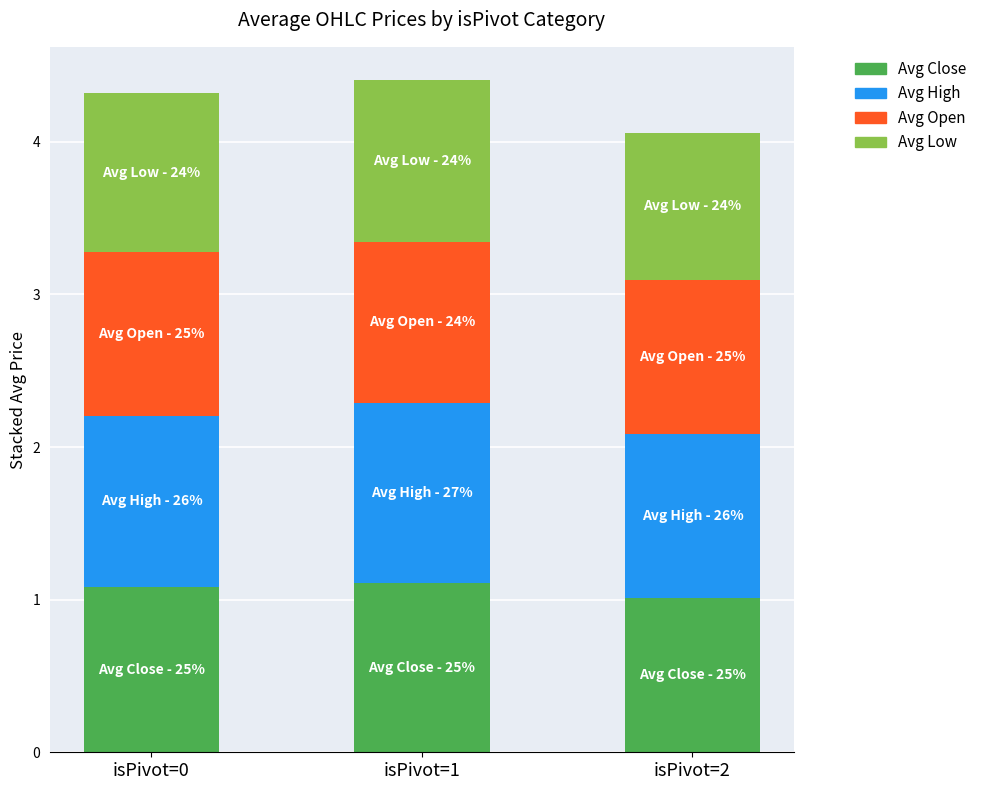

What is the total value across all series at isPivot=1?

4.4